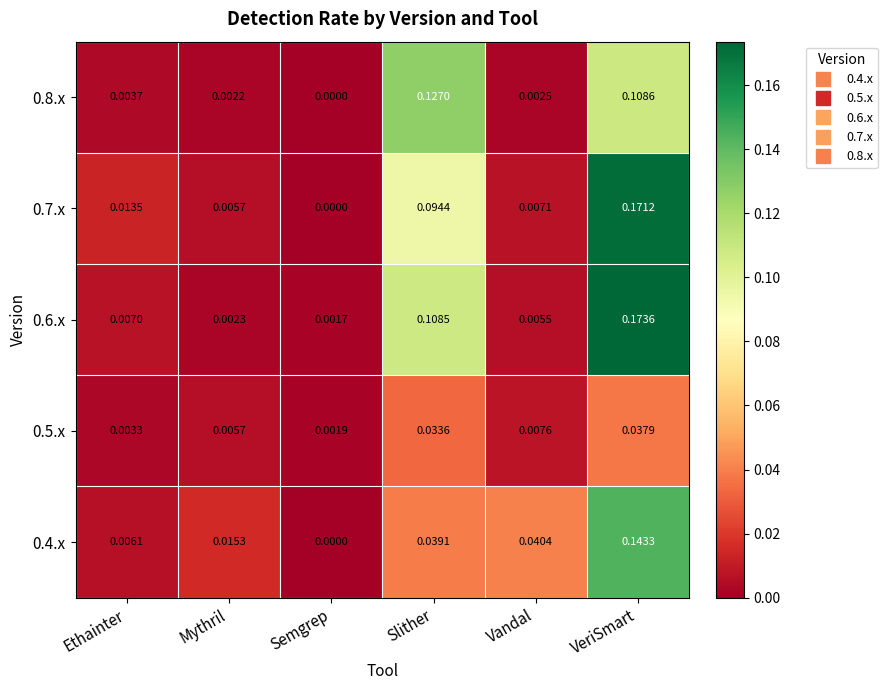

Which category has the highest value in the 0.6.x series?

VeriSmart